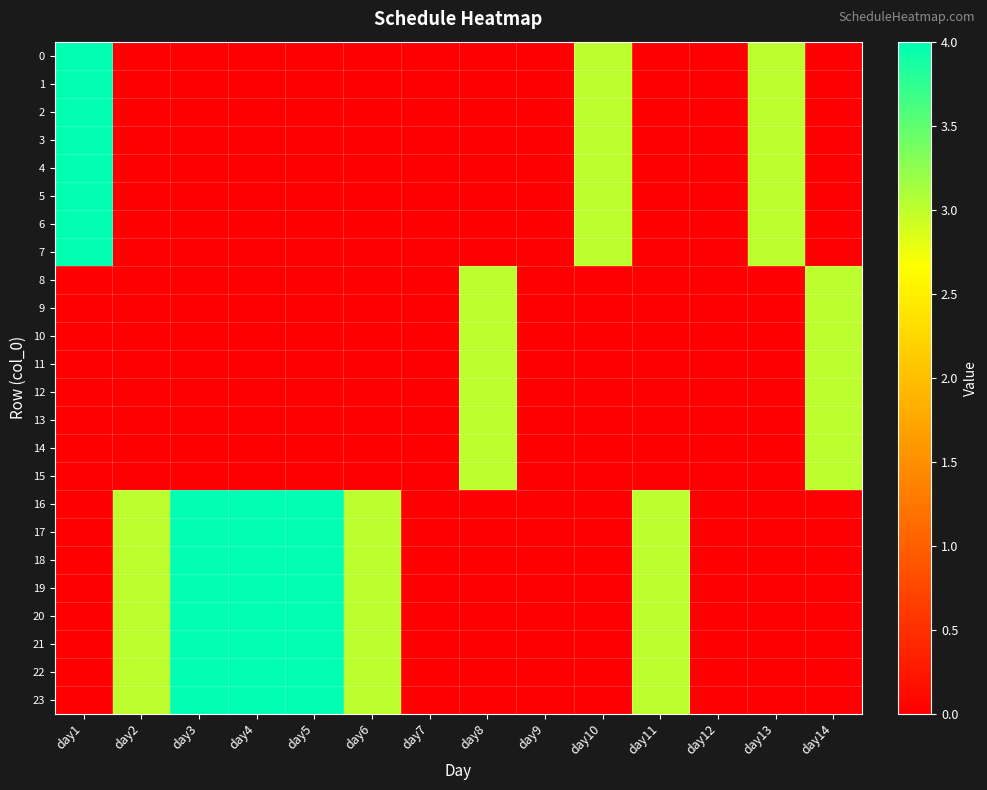

At which category does the chart reach its peak across all series?

day1